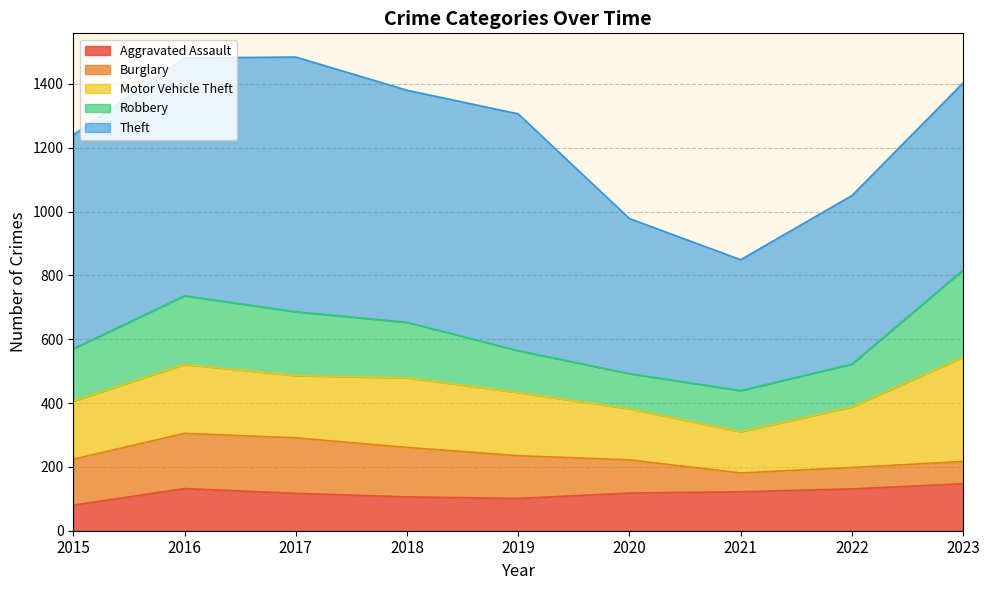

True or false: Burglary and Theft cross at least once.

False